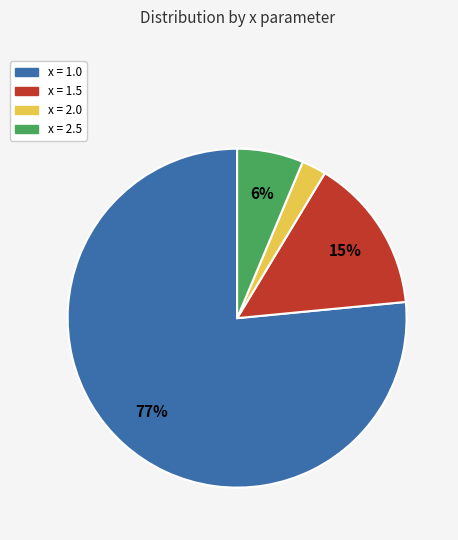

Is there any slice that represents more than half of the pie?

Yes